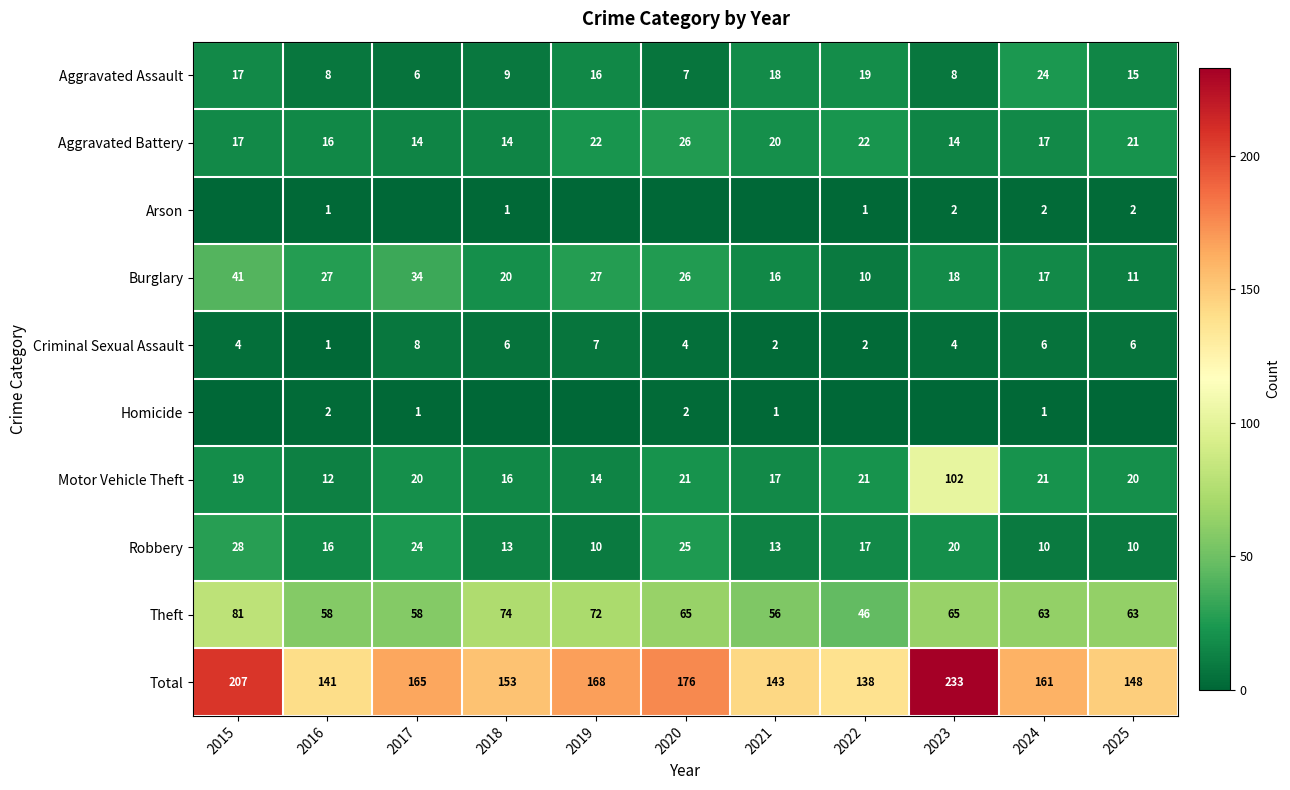

At which label does Total reach its minimum?

2022